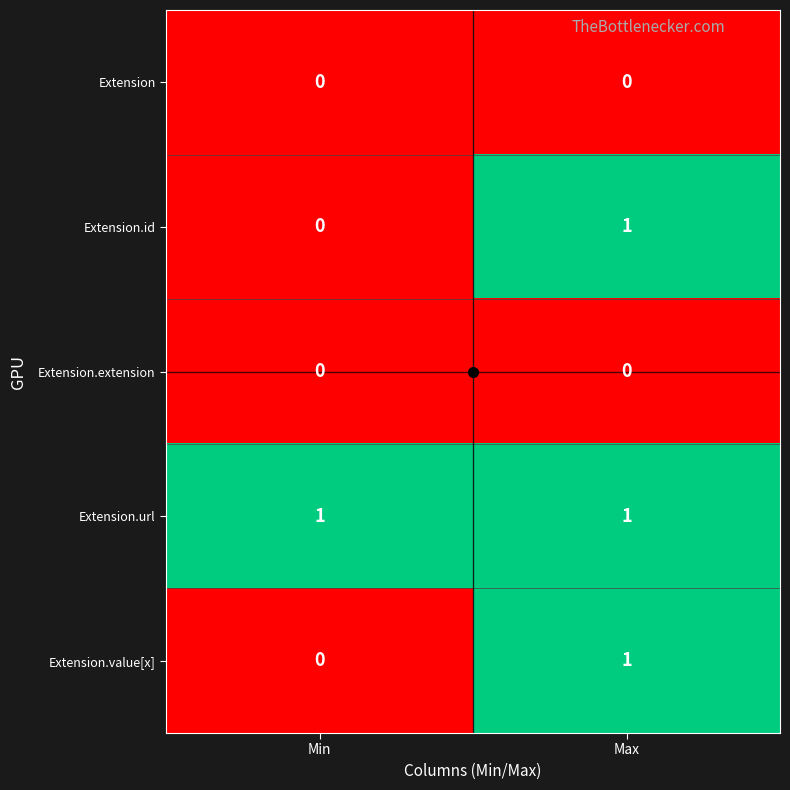

Where is Extension.id nearest to the value 0?

Min